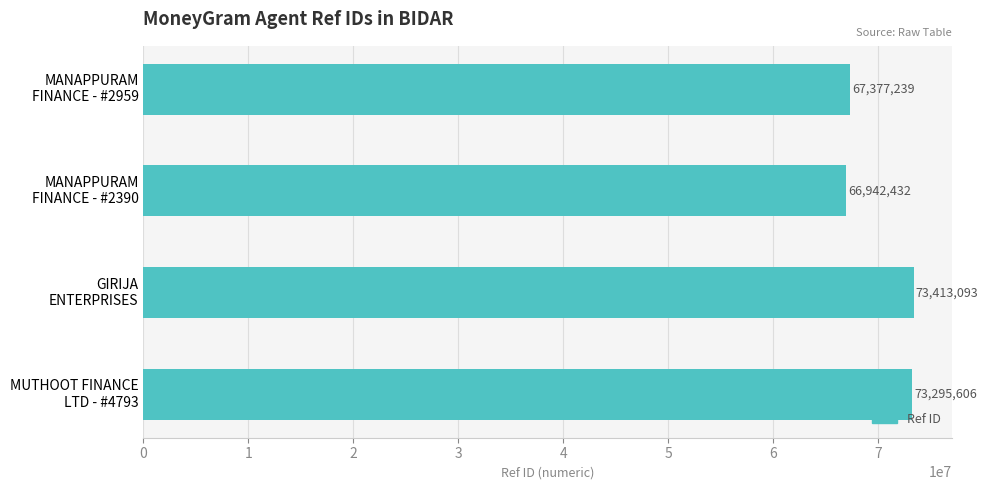

Are the bars horizontal?

Yes